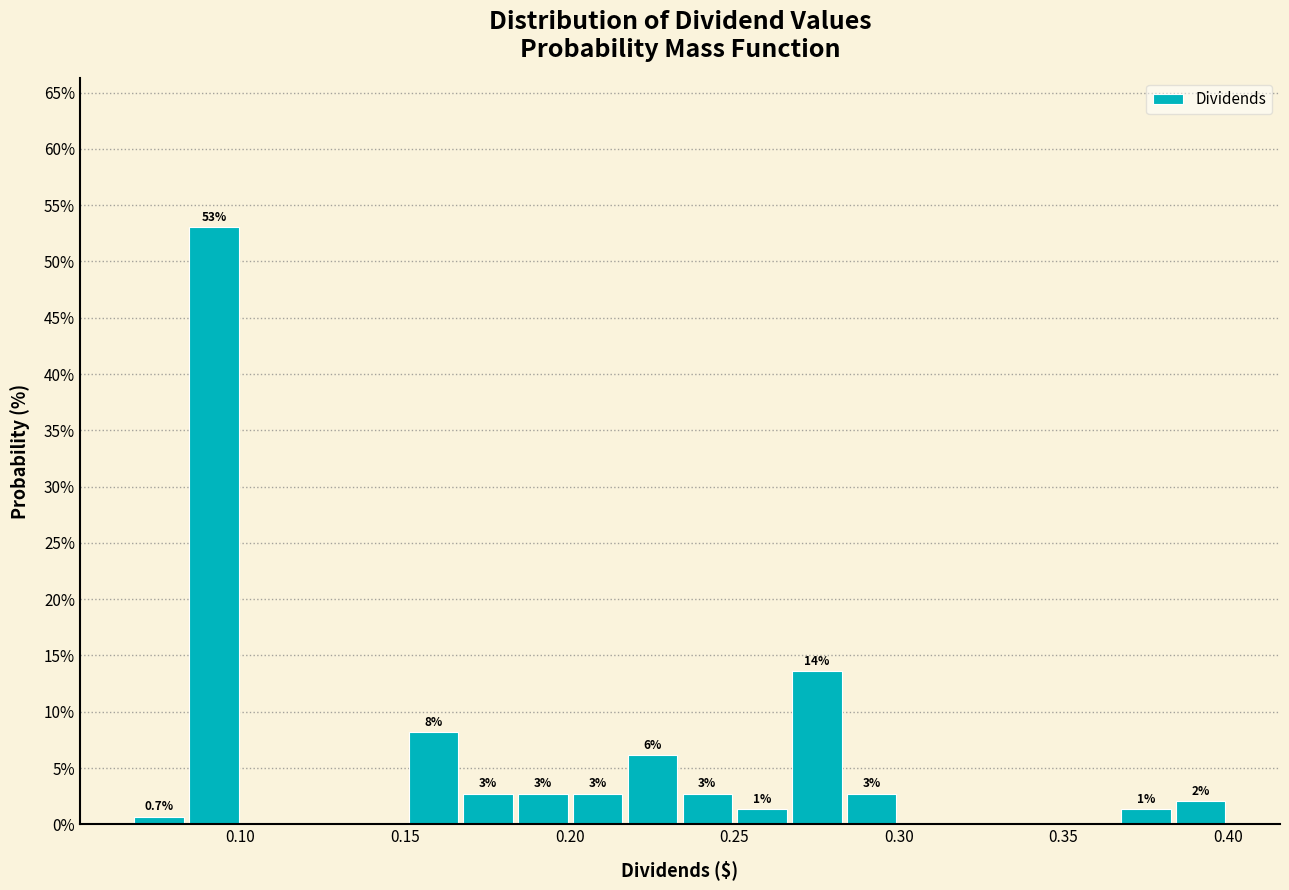

Around what value on the x-axis is the tallest bar? Give the approximate position of its centre, as read against the axis.

0.090